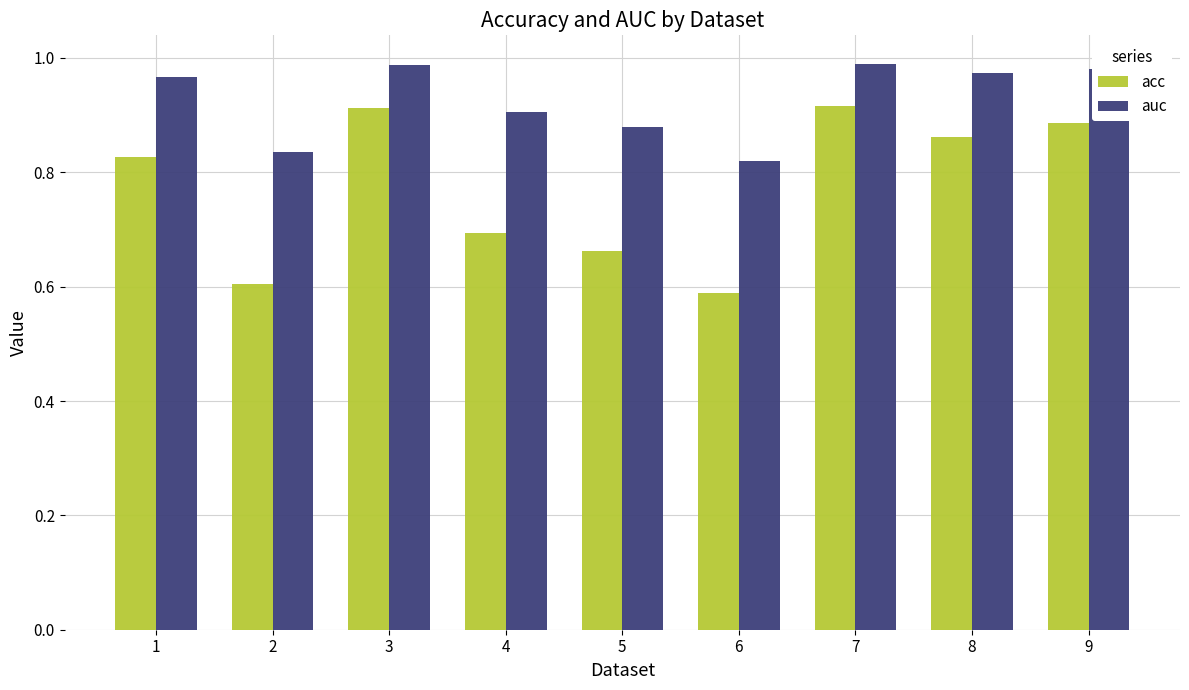

Is the value of auc at 8 greater than the value of acc at 7?

Yes